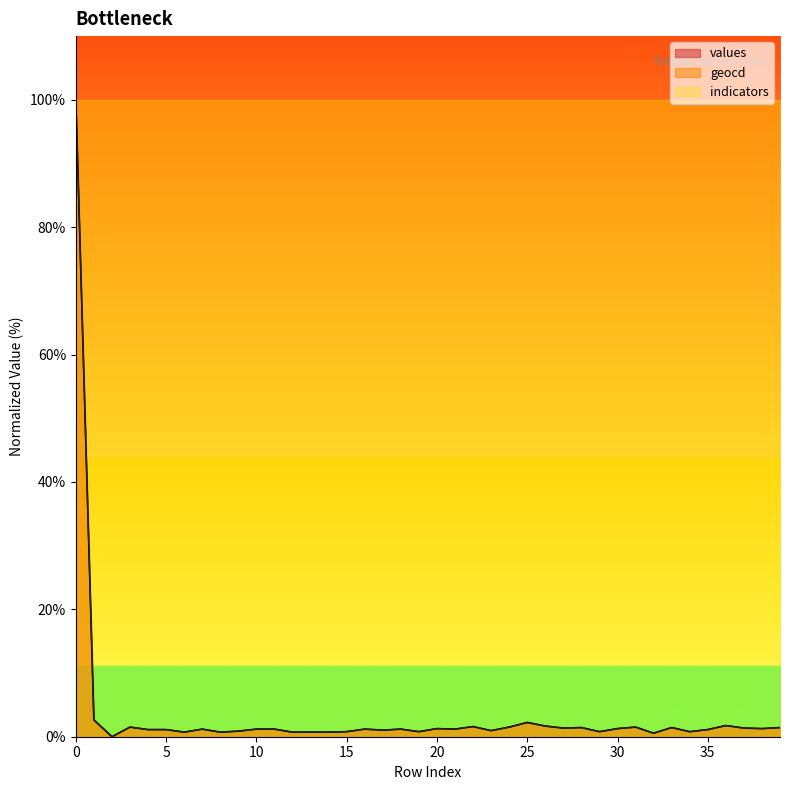

True or false: geocd and values intersect in this chart.

False